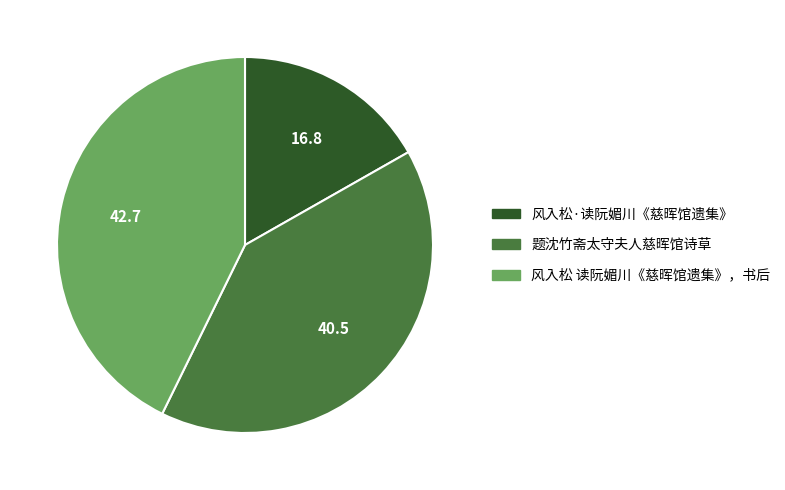

The 风入松 读阮媚川《慈晖馆遗集》，书后 slice represents 31% of the pie. True or false?

False